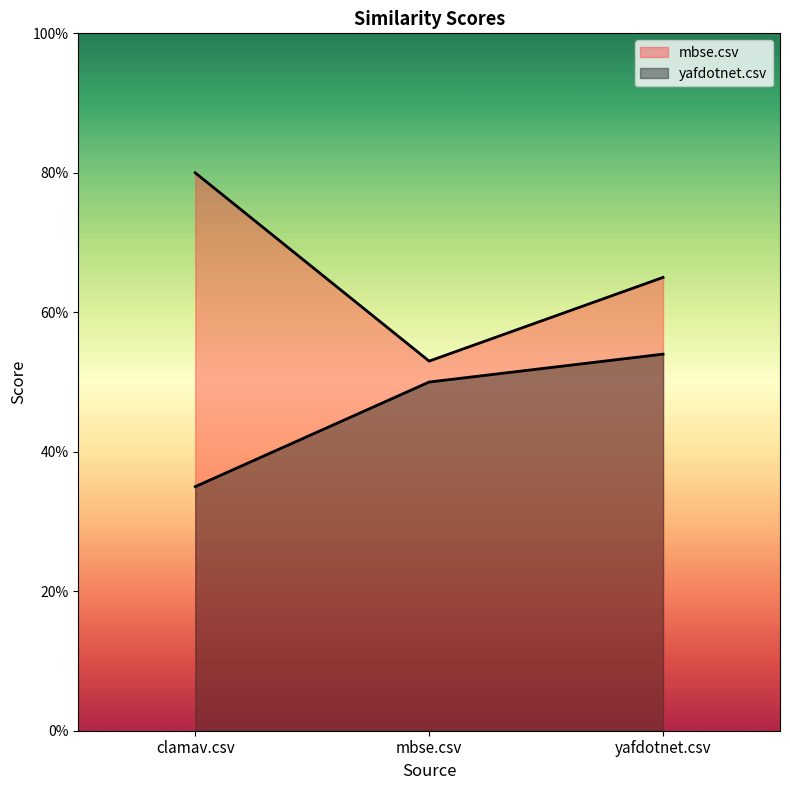

Between clamav.csv and yafdotnet.csv, which is larger?

clamav.csv